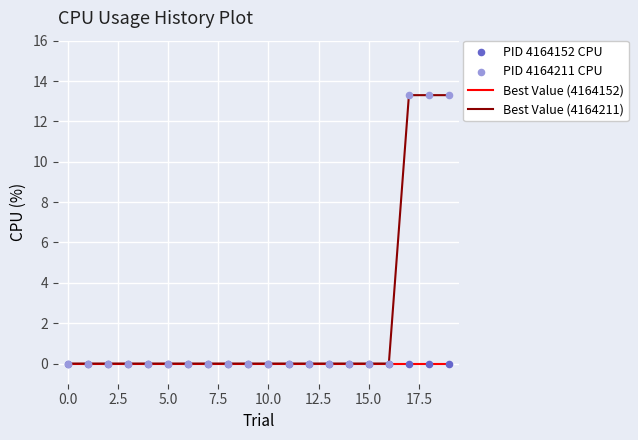

Which series has the largest total across all categories?

Best Value (4164211)